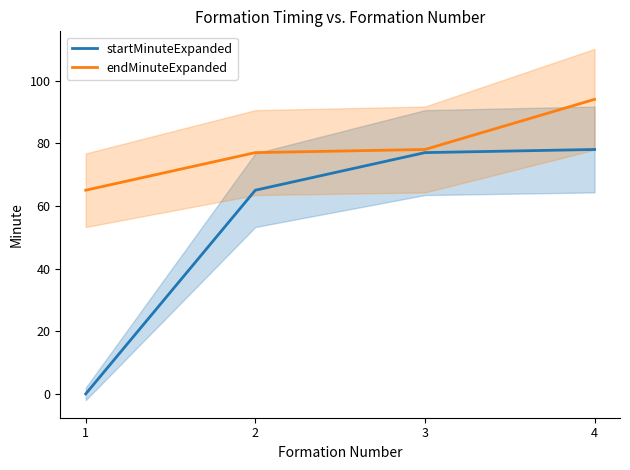

Is the value of startMinuteExpanded at 4 greater than the value of endMinuteExpanded at 2?

Yes